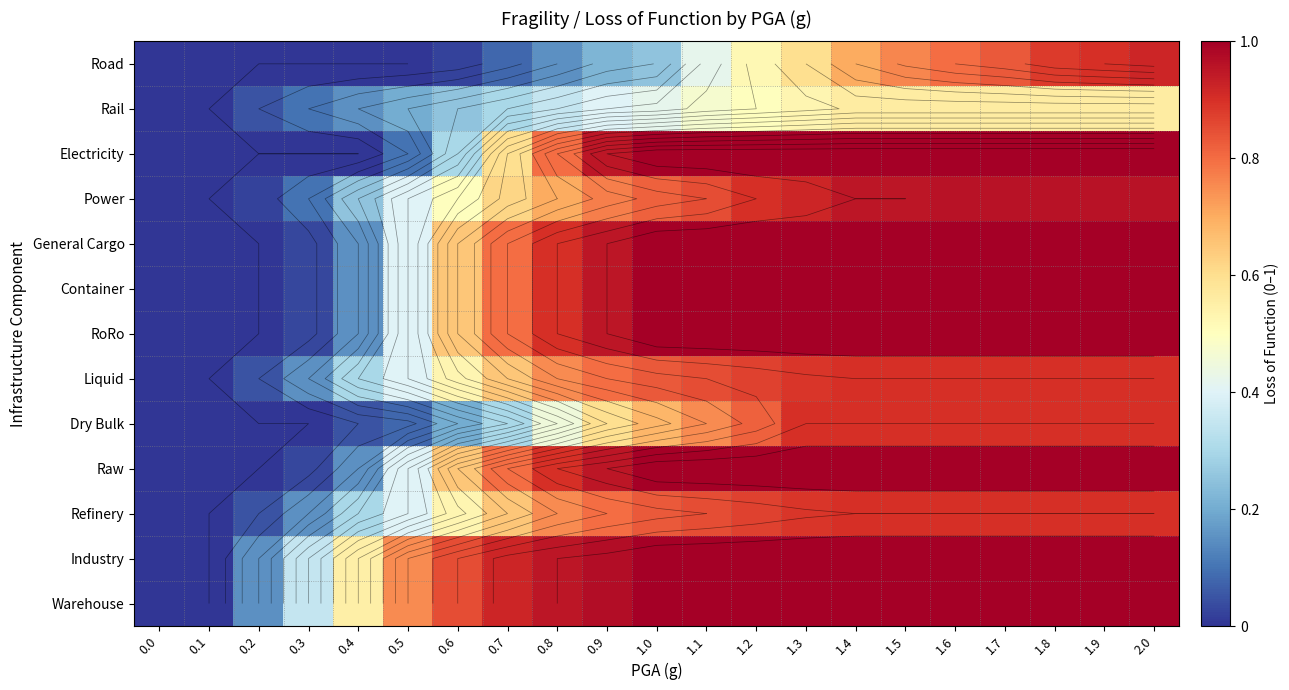

At 0.3, list the series in order from smallest to largest.

Road, Electricity, Dry Bulk, General Cargo, Container, RoRo, Raw, Rail, Power, Liquid, Refinery, Industry, Warehouse